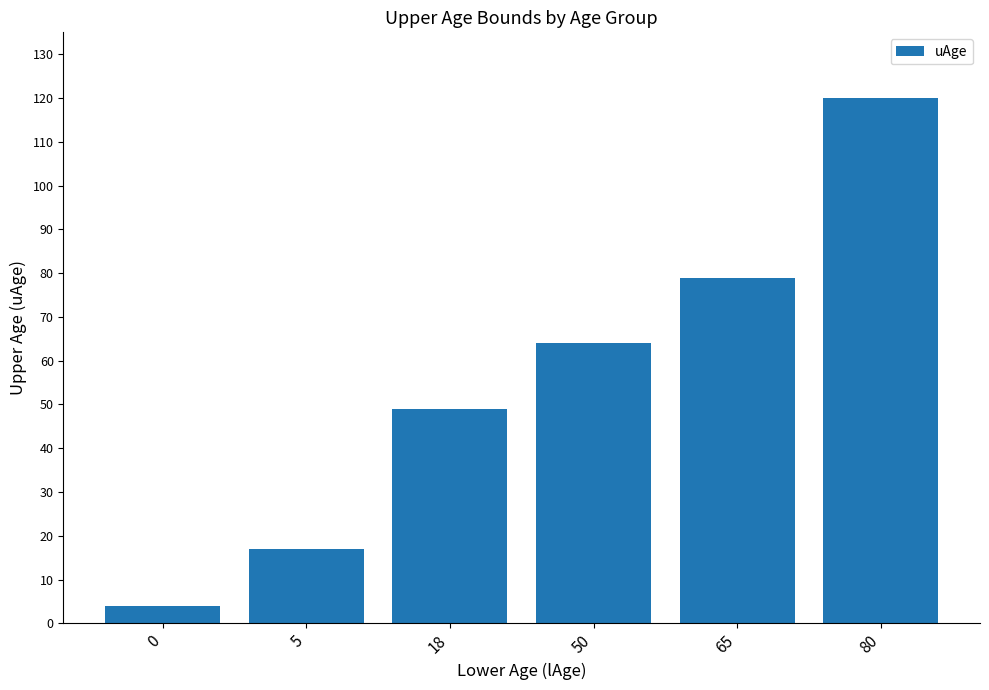

What is the smallest value displayed?

4